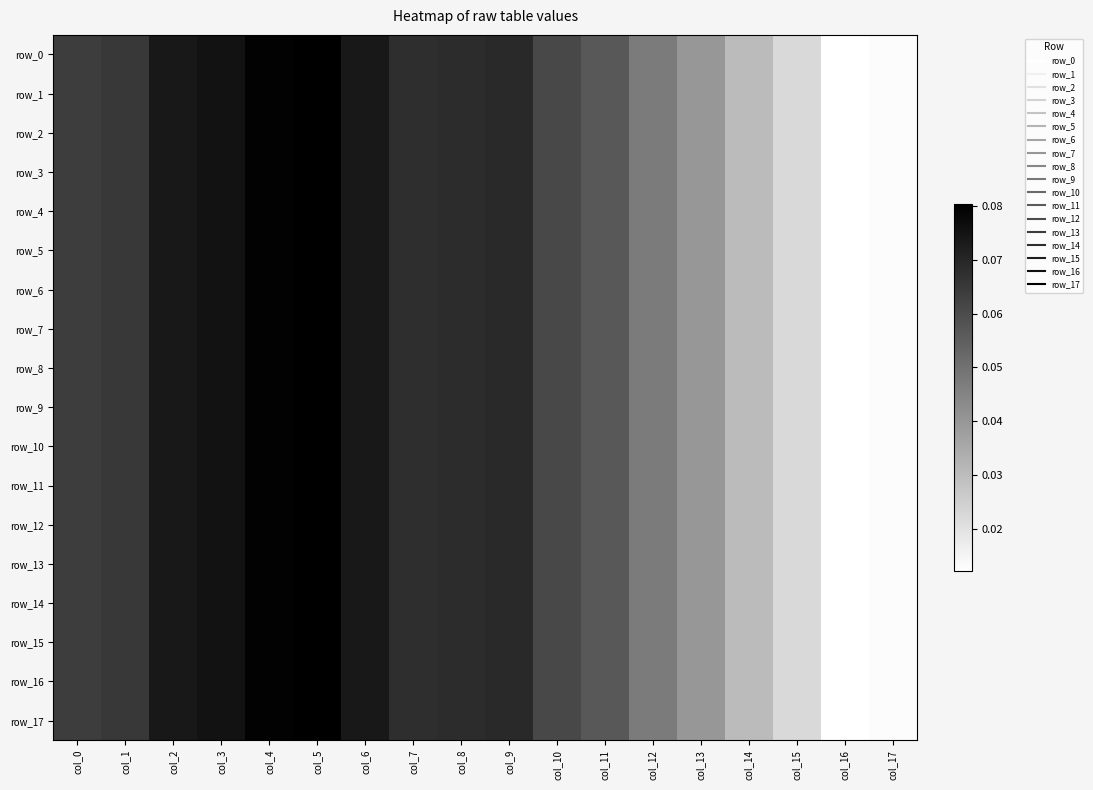

At how many categories does at least one series exceed 0?

18